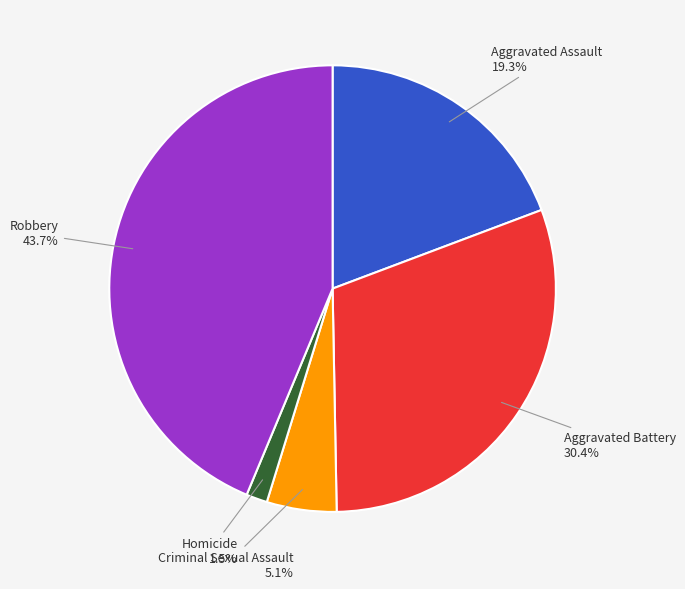

Which has a higher value, Criminal Sexual Assault or Aggravated Assault?

Aggravated Assault